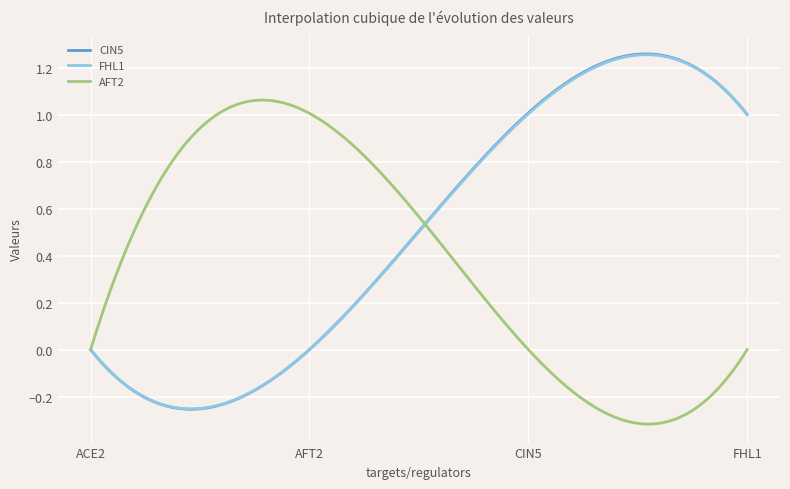

Does the chart have visible grid lines?

Yes